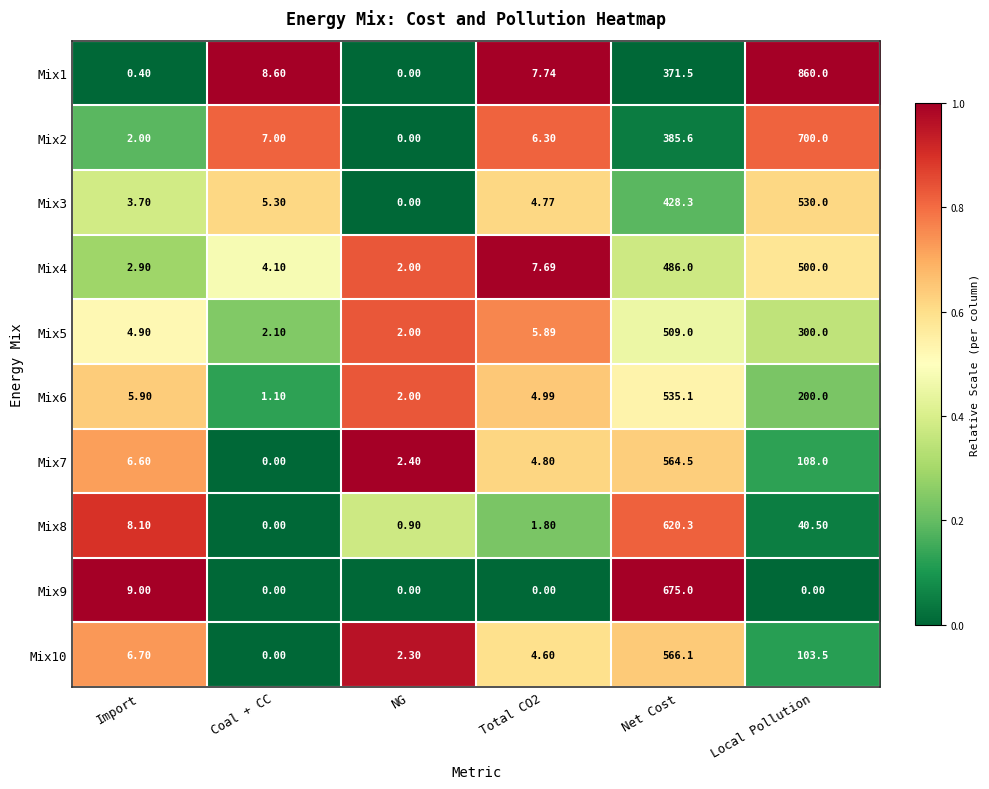

At Import, list the series in order from smallest to largest.

Mix1, Mix2, Mix4, Mix3, Mix5, Mix6, Mix7, Mix10, Mix8, Mix9